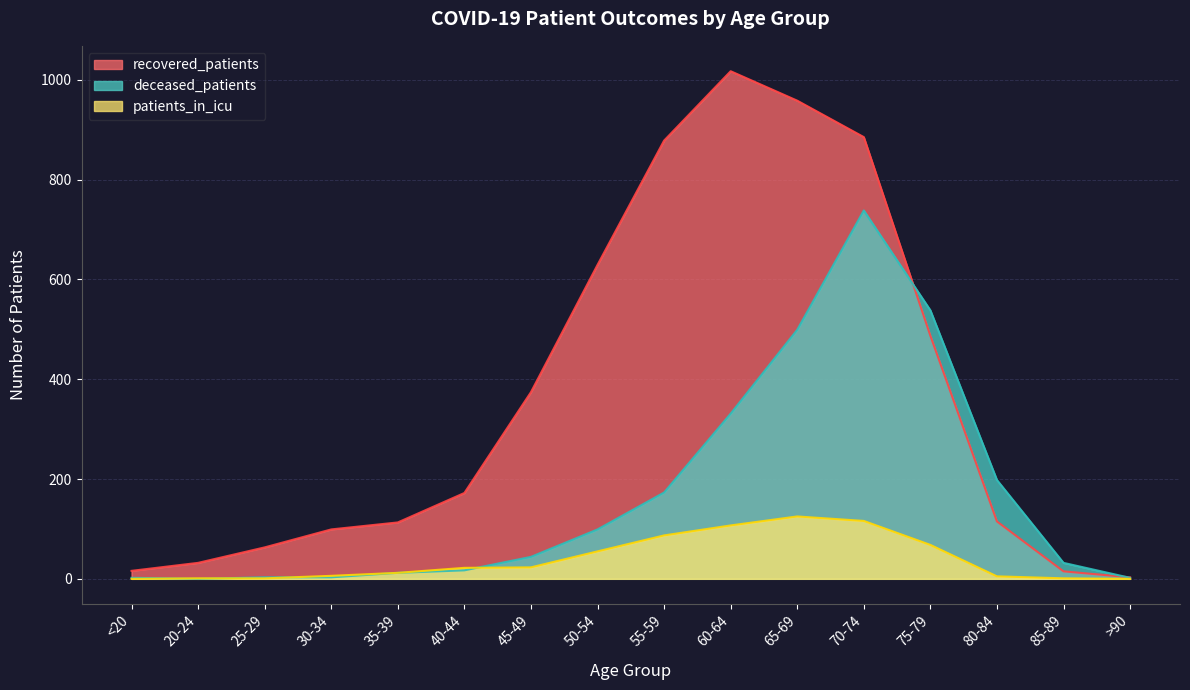

What position from the right is >90?

1